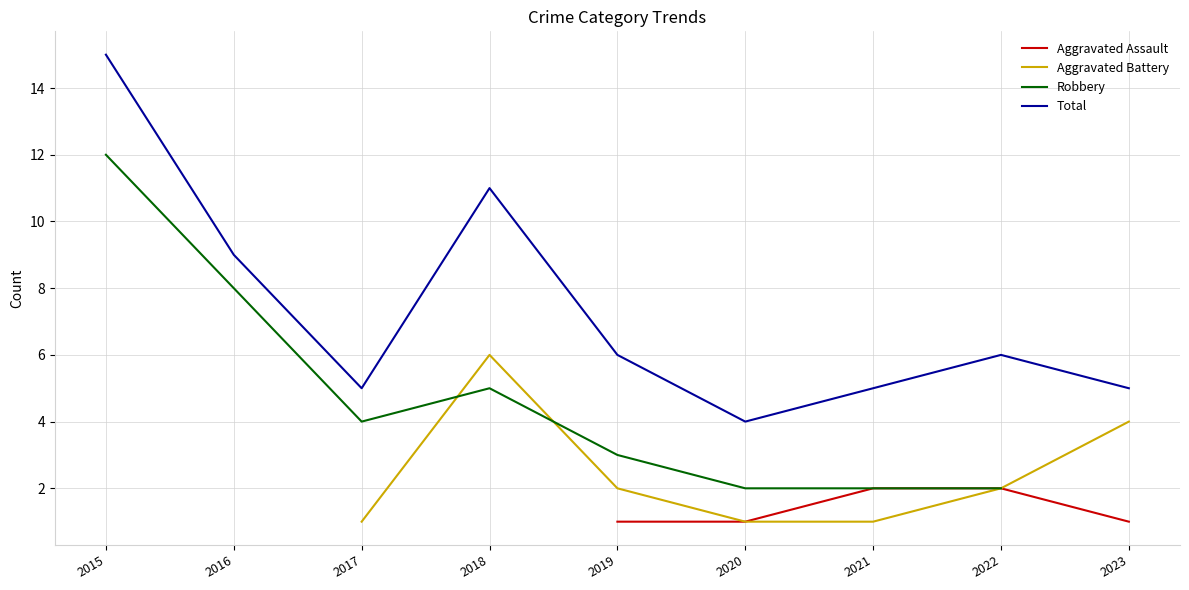

Between 2018 and 2020, which is larger?

2020